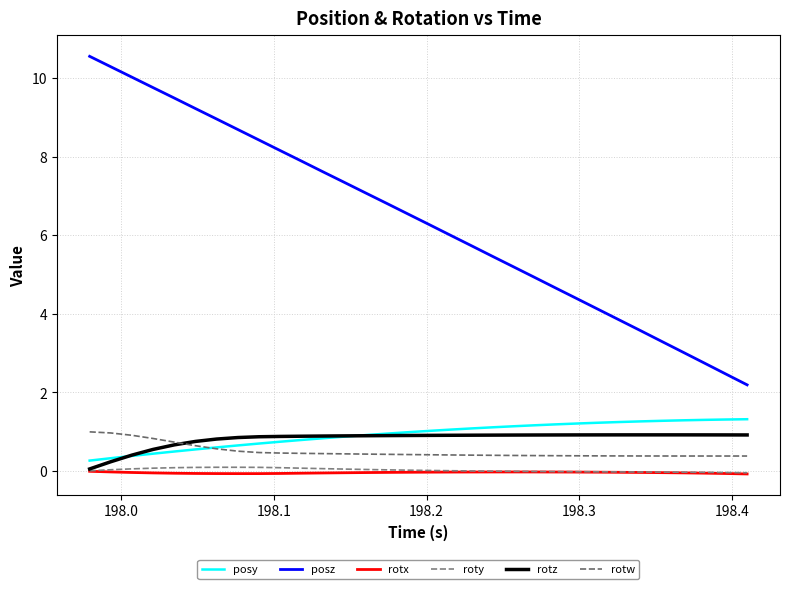

Does the chart have visible grid lines?

Yes